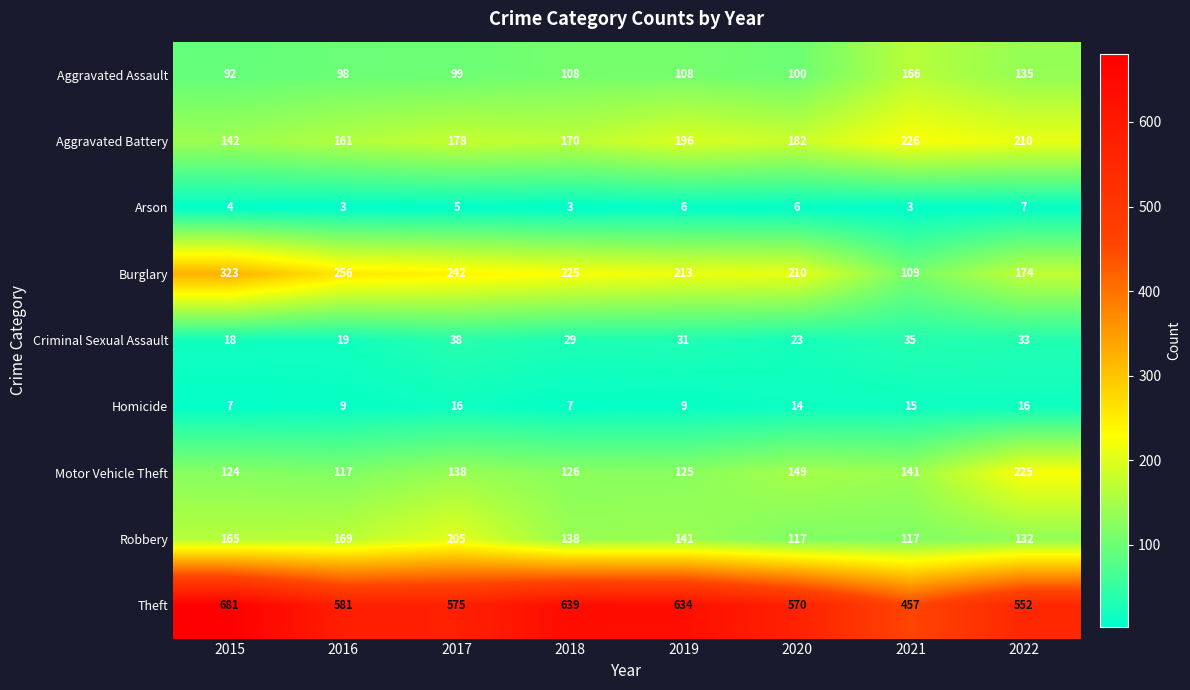

At 2017, list the series in order from smallest to largest.

Arson, Homicide, Criminal Sexual Assault, Aggravated Assault, Motor Vehicle Theft, Aggravated Battery, Robbery, Burglary, Theft